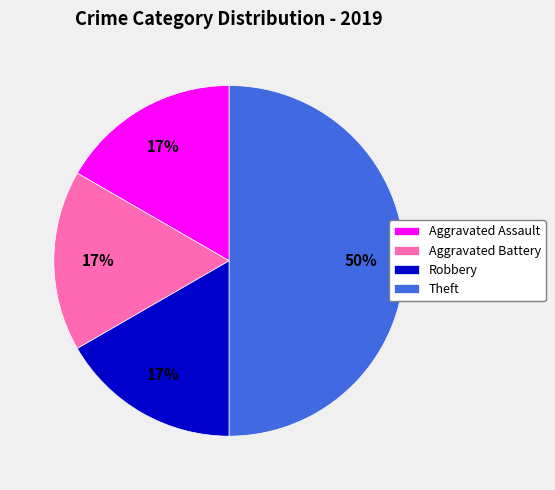

Which has a higher value, Robbery or Theft?

Theft